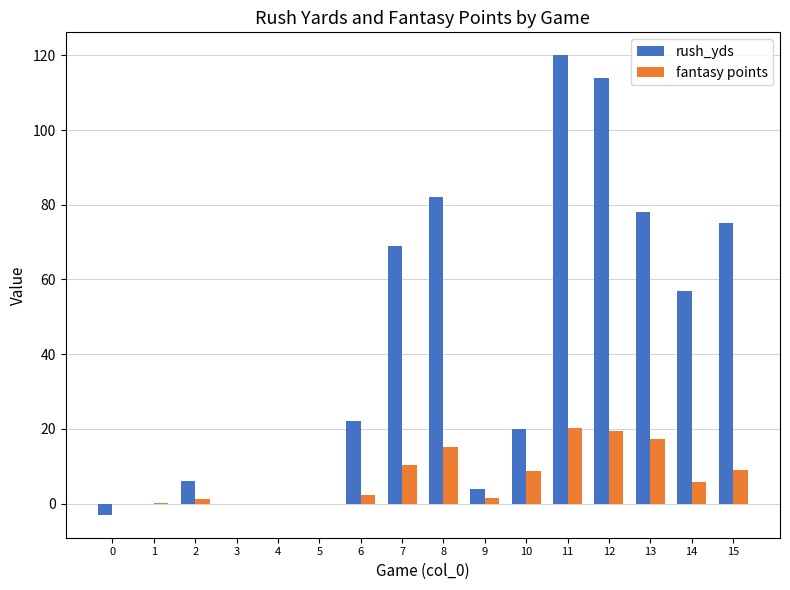

The rush_yds series shows 120.0 at 11. True or false?

True